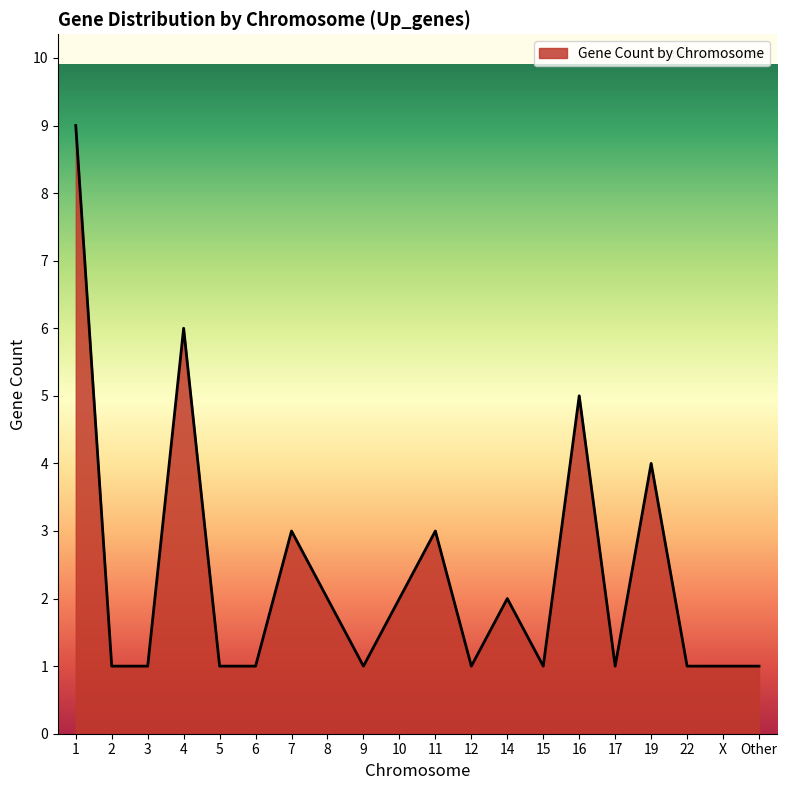

Is it true that the value at 12 is 1?

True